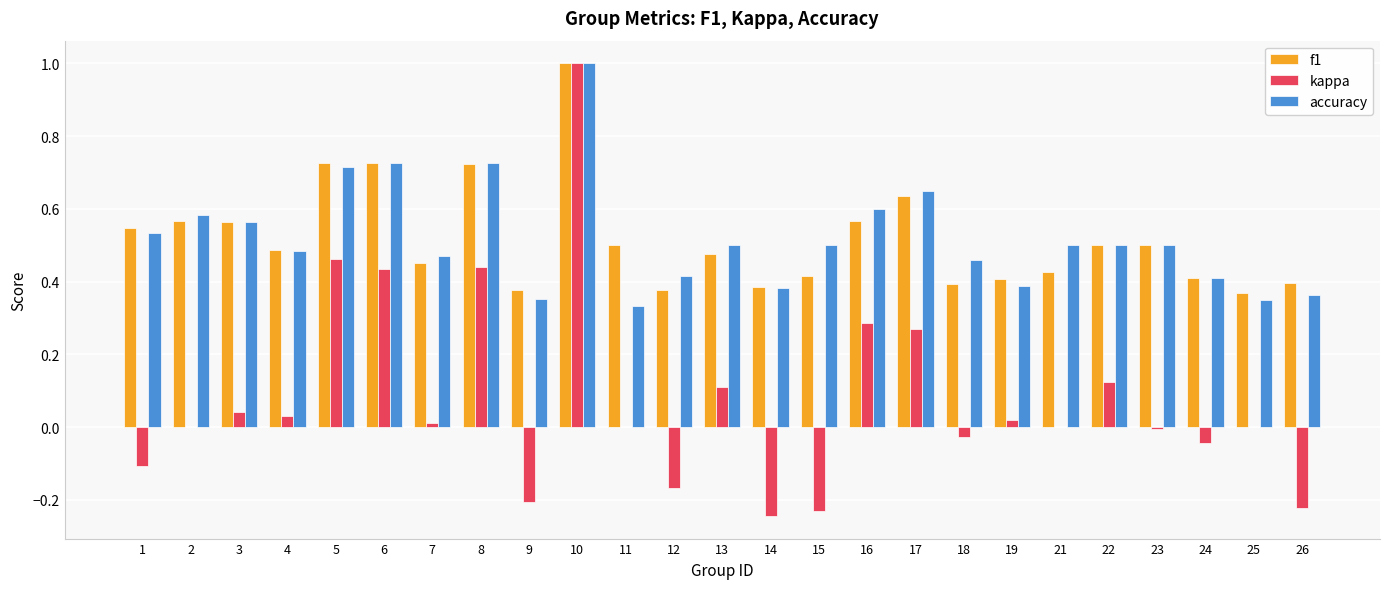

What is the sum of all kappa values?

2.0